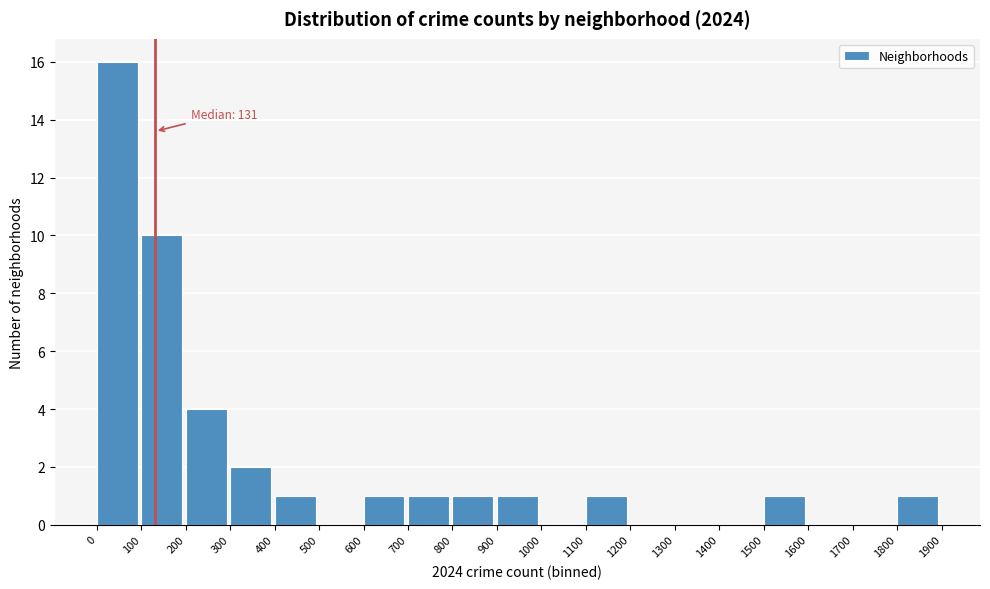

Over which range of the x-axis is the bar tallest?

0 to 100